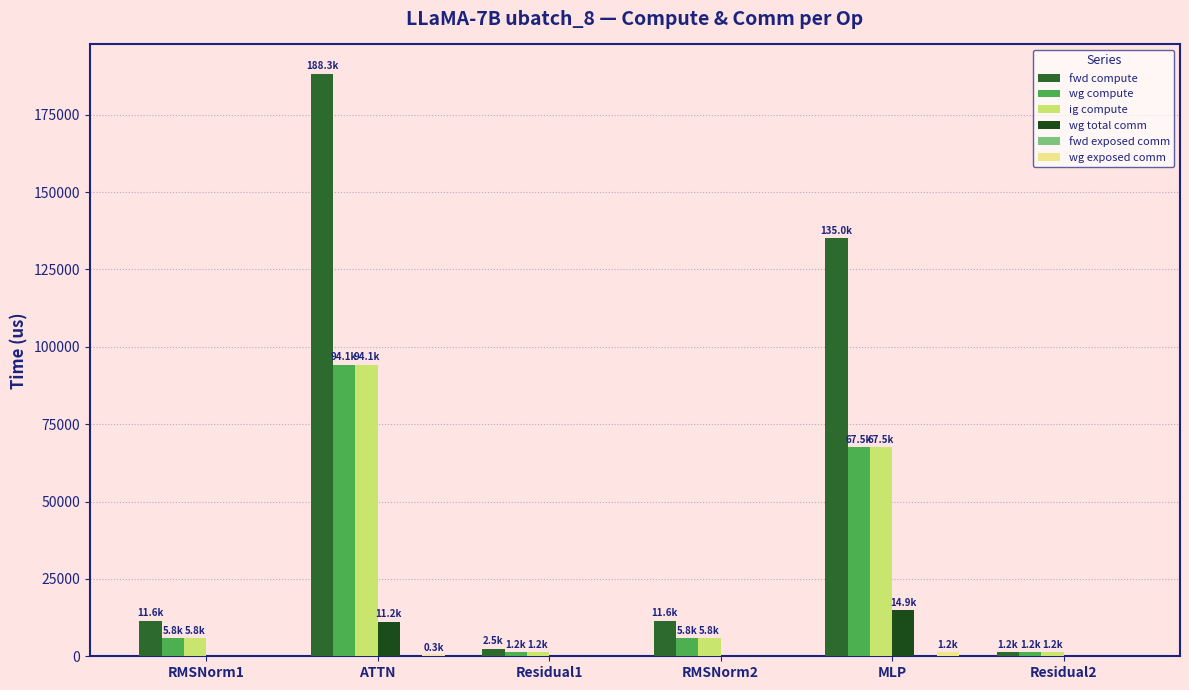

What is the total value across all series at Residual1?

4971.0